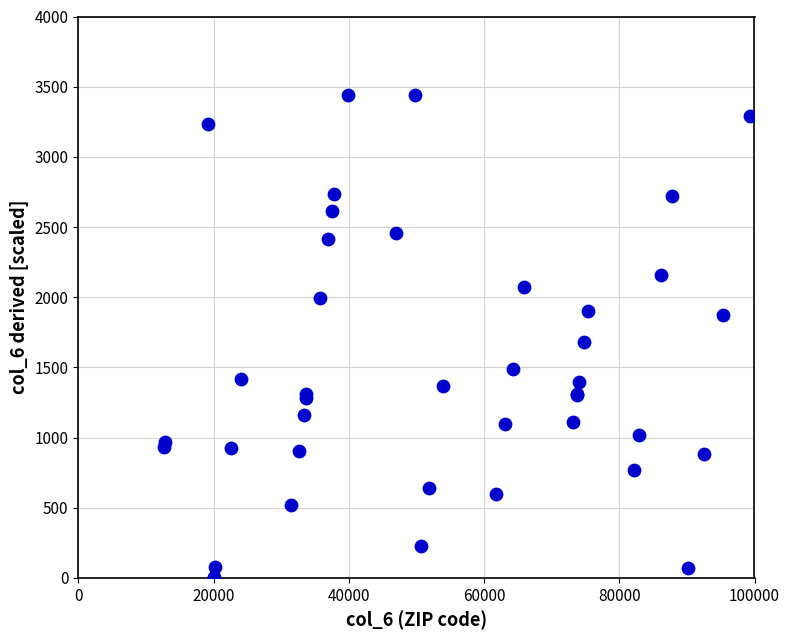

What Y value in the scatter plot is closest to 1724?

1681.4